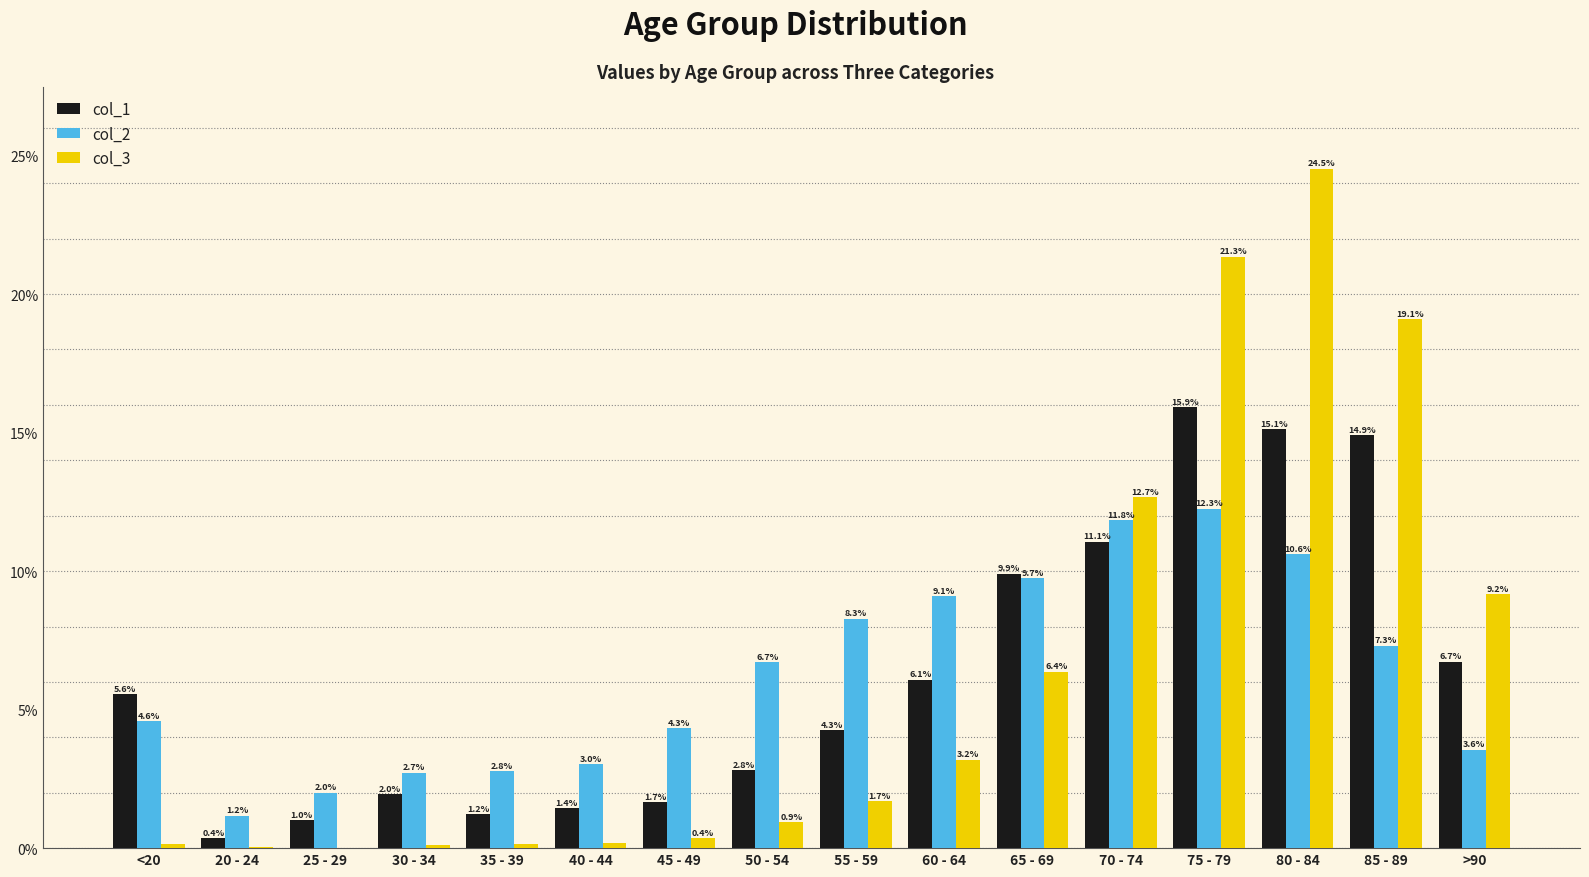

Is the value of col_2 at 70 - 74 greater than the value of col_1 at 80 - 84?

No